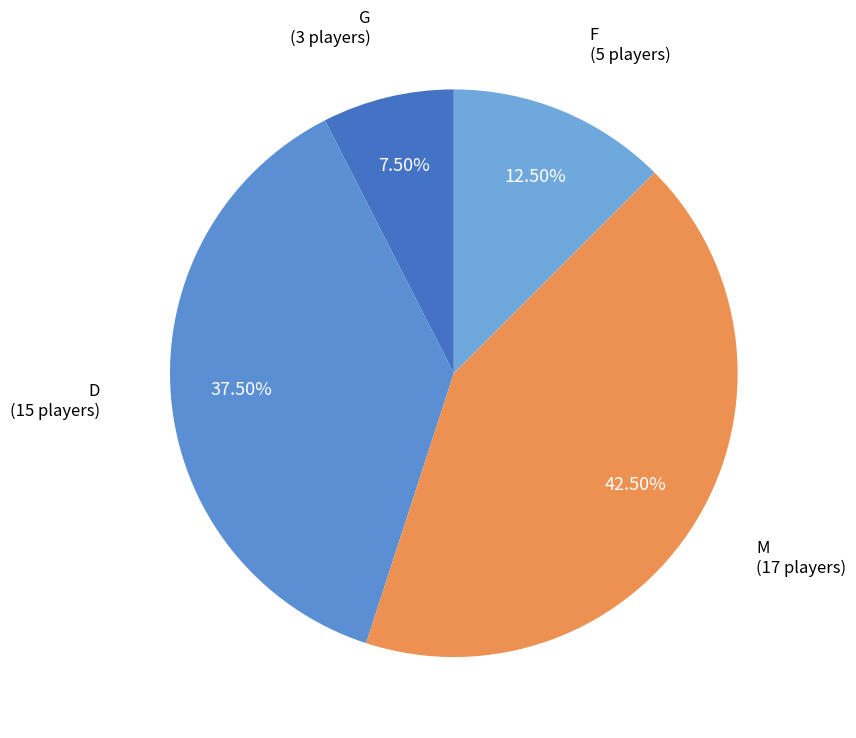

Which category has the smallest portion of the pie?

G